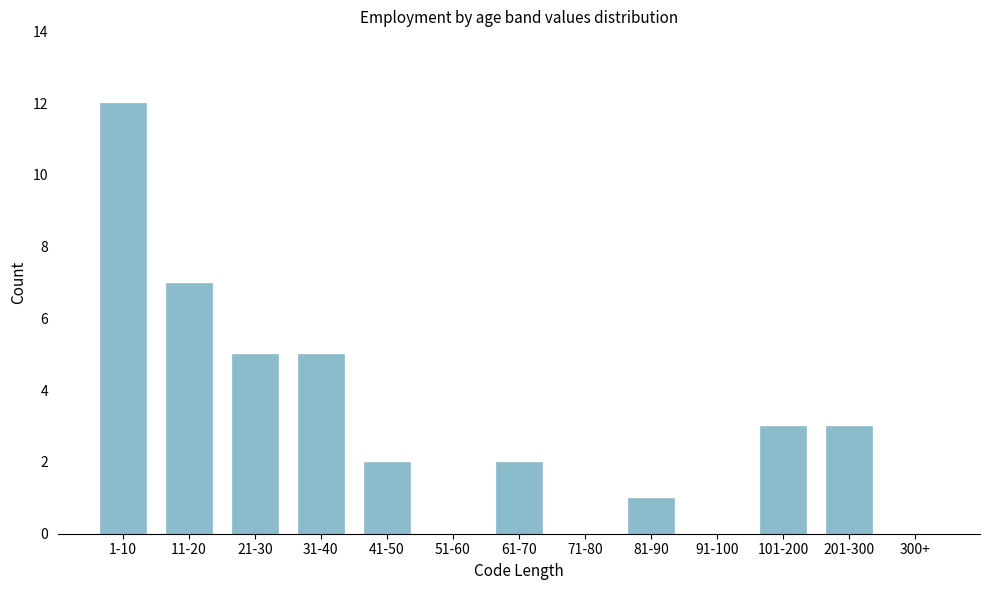

Reading left to right, what are all the values shown in this chart?

1-10=12	11-20=7	21-30=5	31-40=5	41-50=2	51-60=0	61-70=2	71-80=0	81-90=1	91-100=0	101-200=3	201-300=3	300+=0